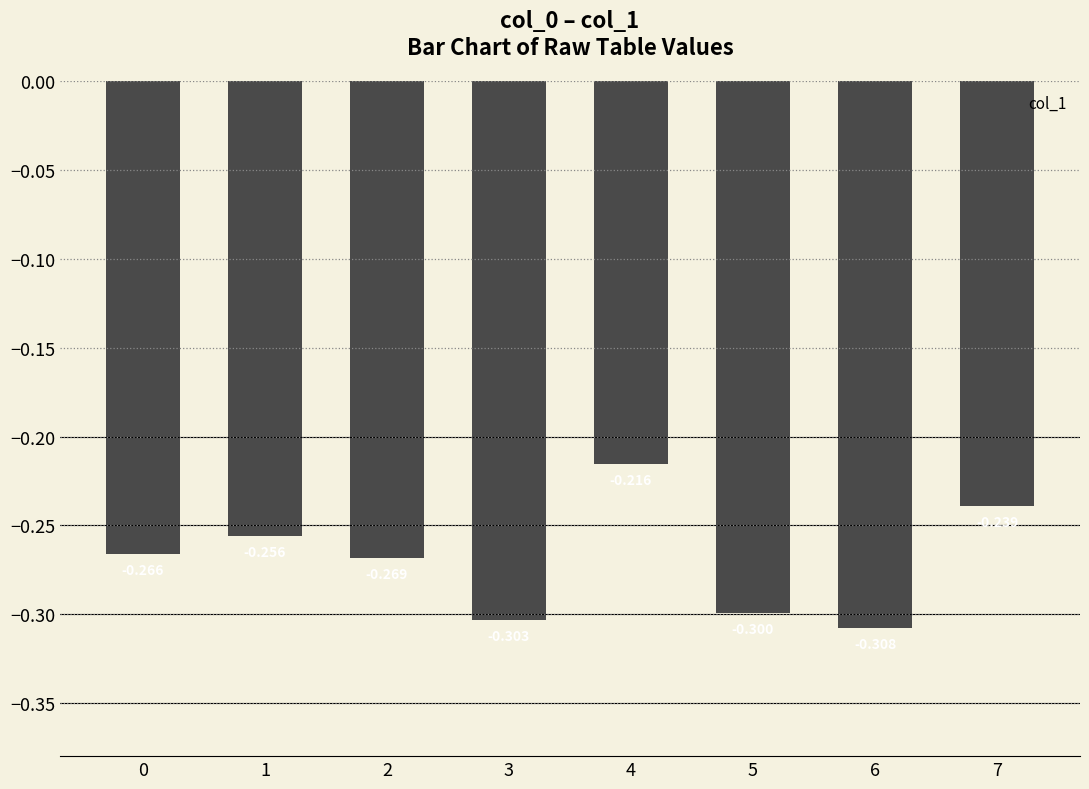

Reading left to right, transcribe all the data shown in this chart.

0=-0.3	1=-0.3	2=-0.3	3=-0.3	4=-0.2	5=-0.3	6=-0.3	7=-0.2